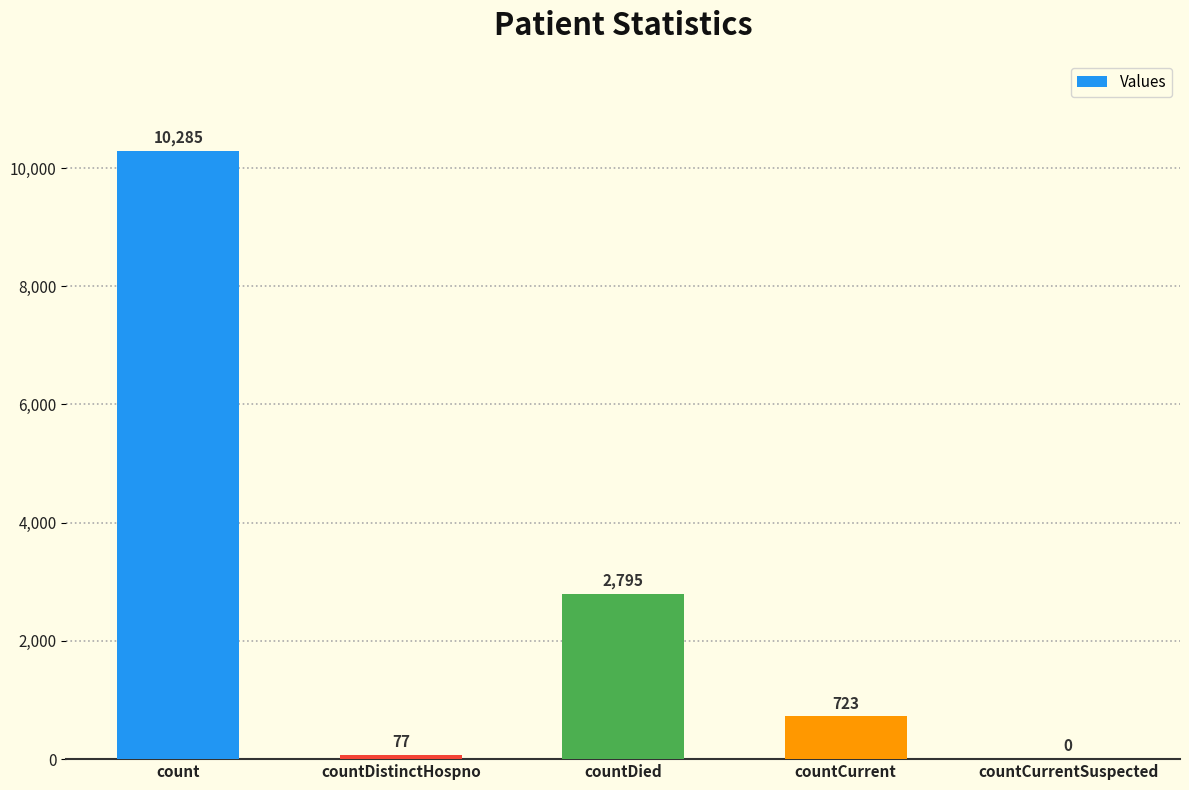

What is the maximum value shown in the chart?

10285